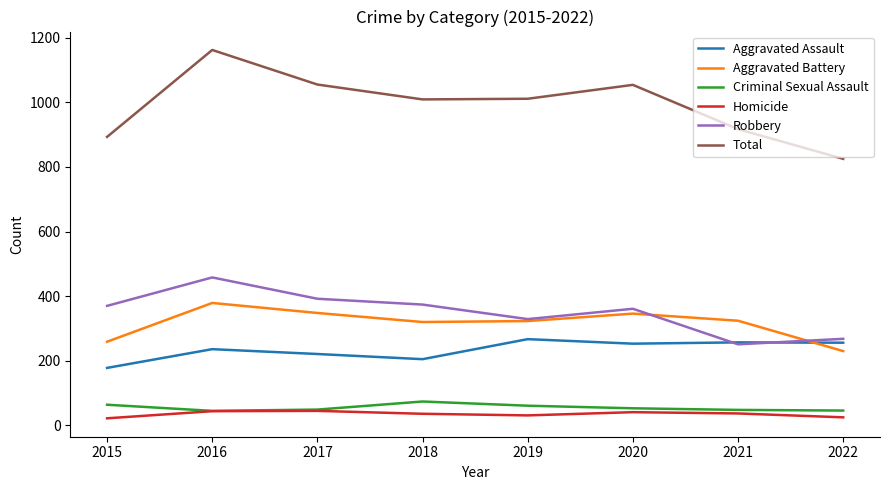

What is the maximum value shown in the chart?

1162